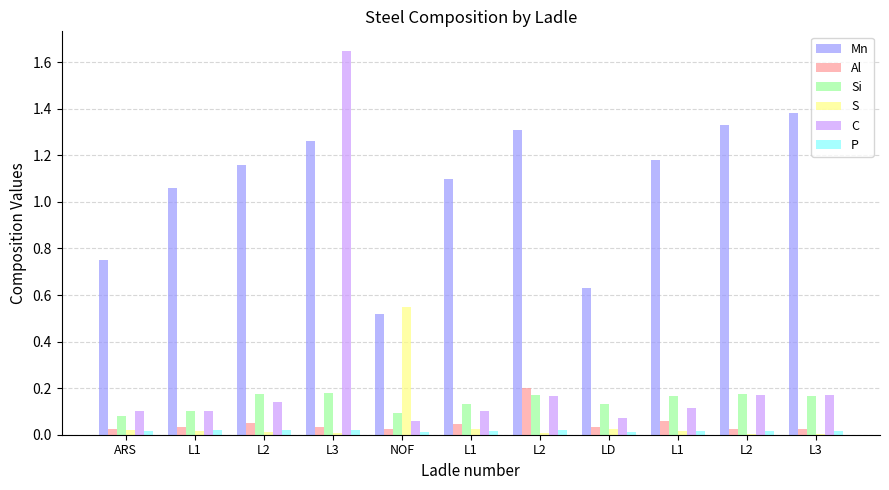

At L2, list the series in order from largest to smallest.

Mn, Si, C, Al, P, S